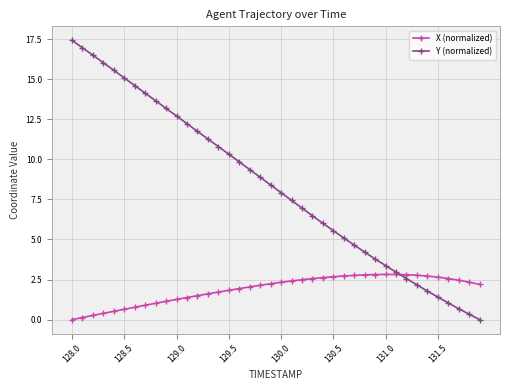

What is the greatest value displayed?

17.4